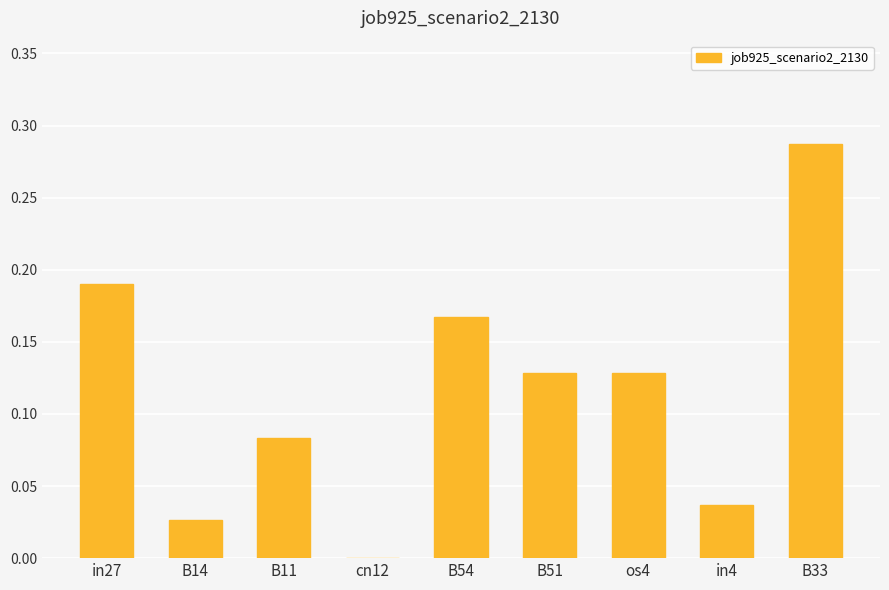

Which has a higher value, cn12 or in4?

in4